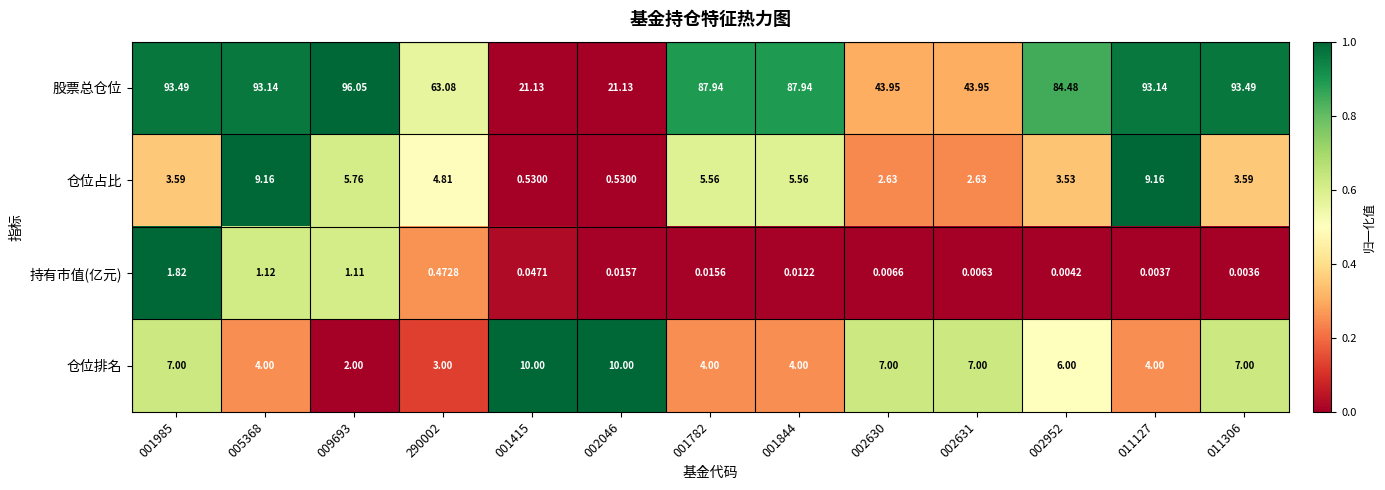

Between 001415 and 002630, which series saw the biggest shift?

股票总仓位